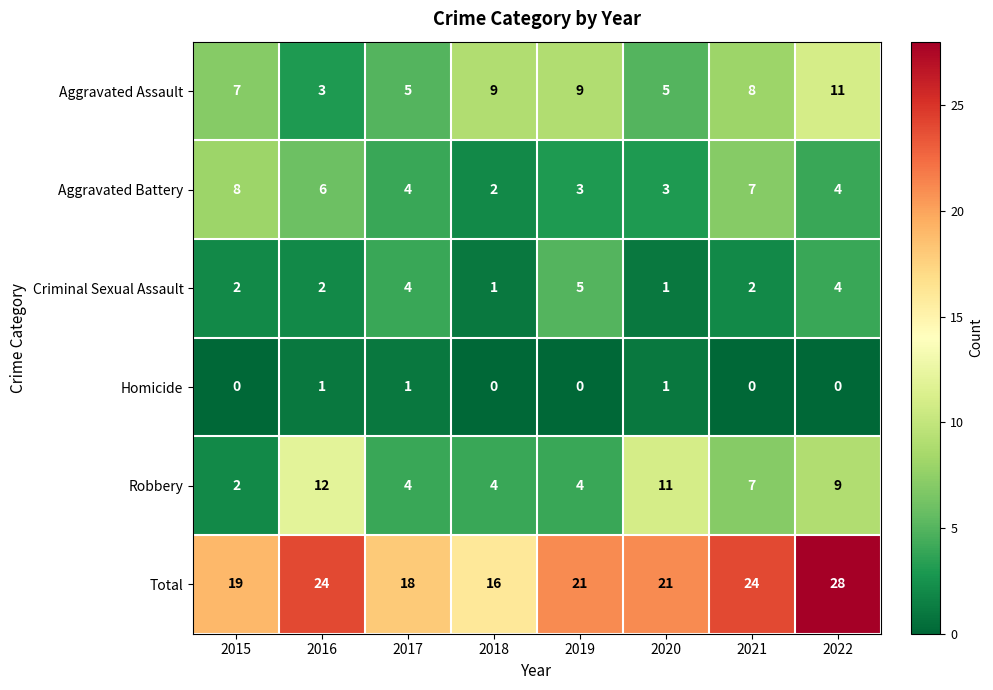

What is the maximum value shown in the chart?

28